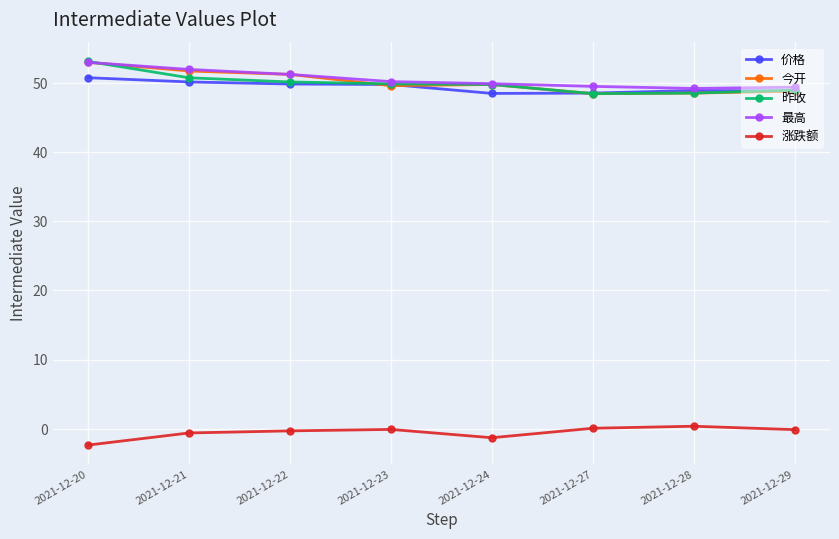

Is the value of 最高 at 2021-12-23 greater than the value of 今开 at 2021-12-20?

No